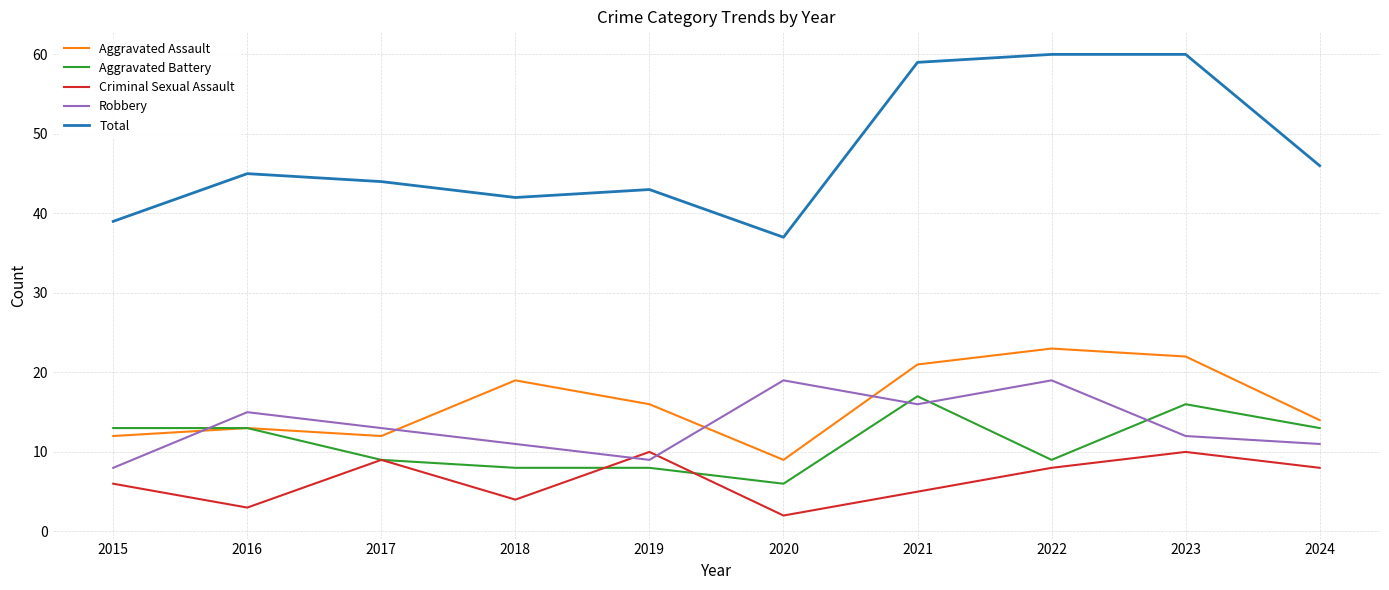

Where is Robbery nearest to the value 13?

2017